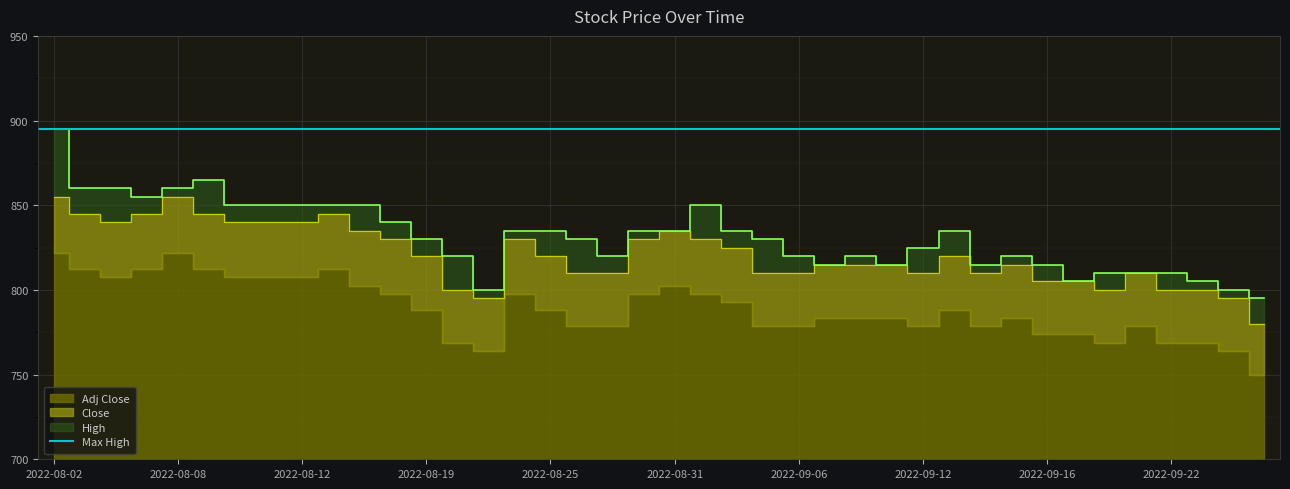

What is the sum of all Adj Close values?

31558.4